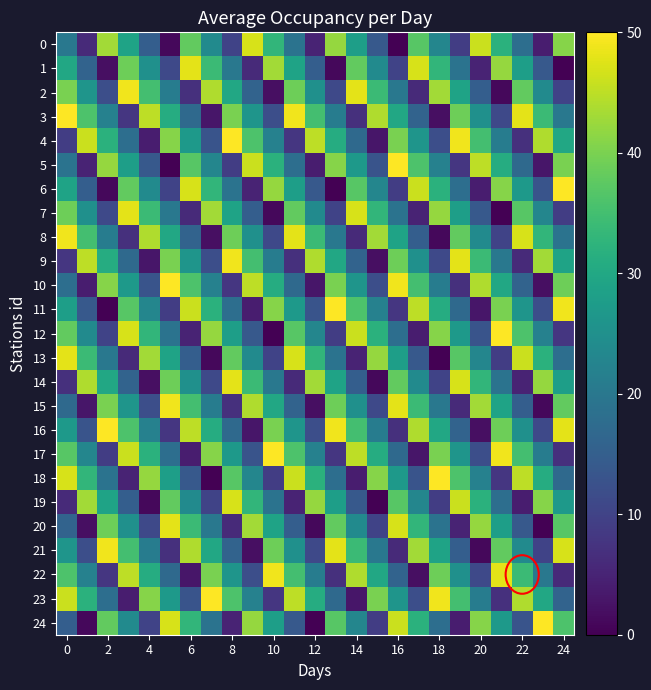

What is the maximum value shown in the chart?

50